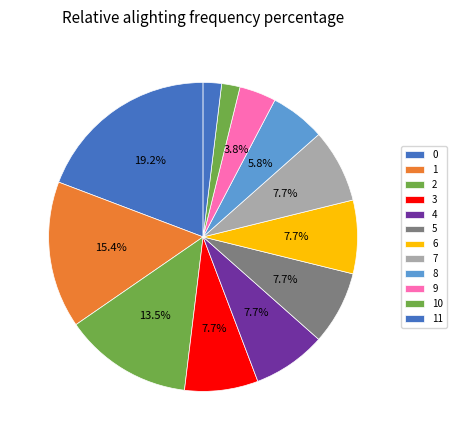

How many slices are in this pie chart?

12